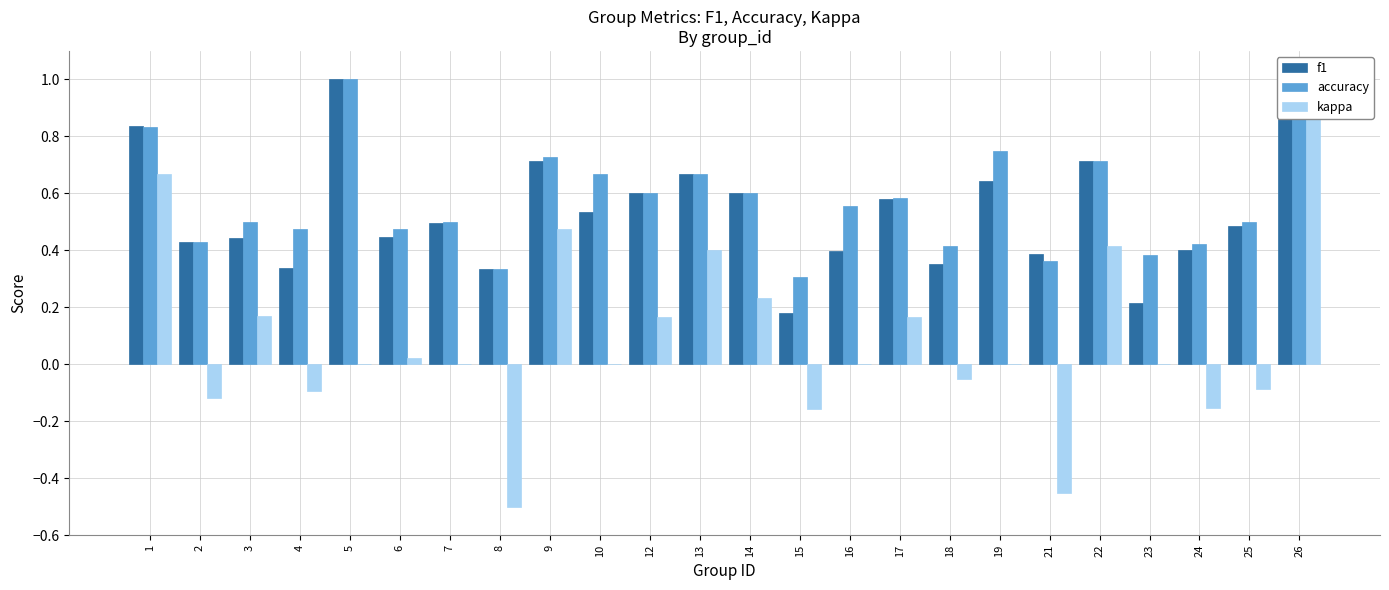

Between 9 and 26, which series saw the biggest shift?

kappa